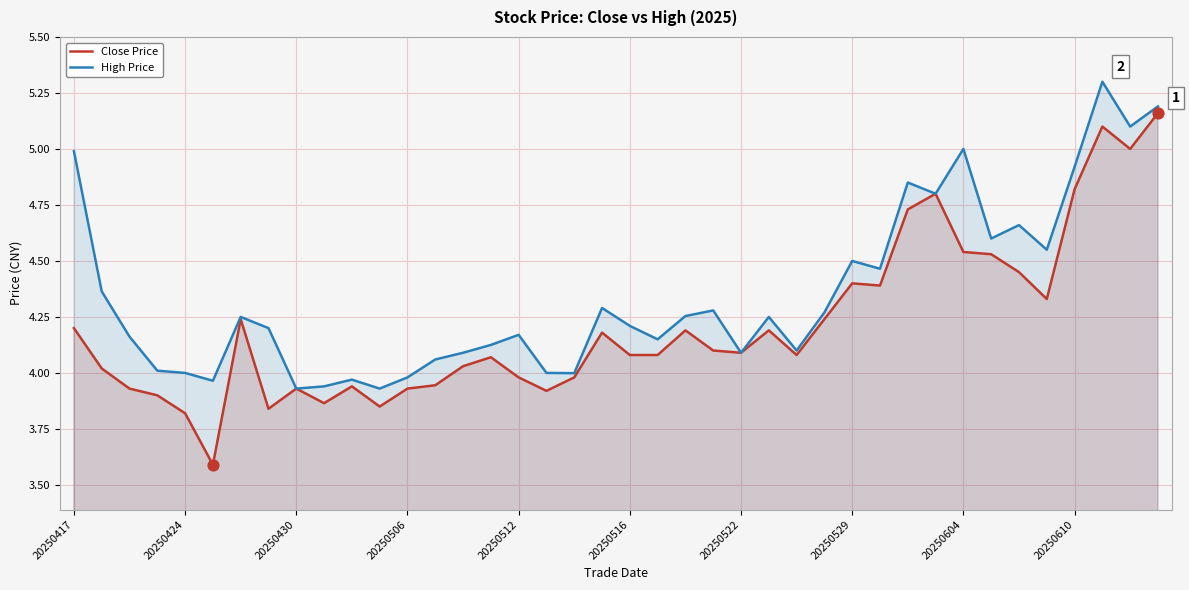

Which series contains the highest Y value?

High Price